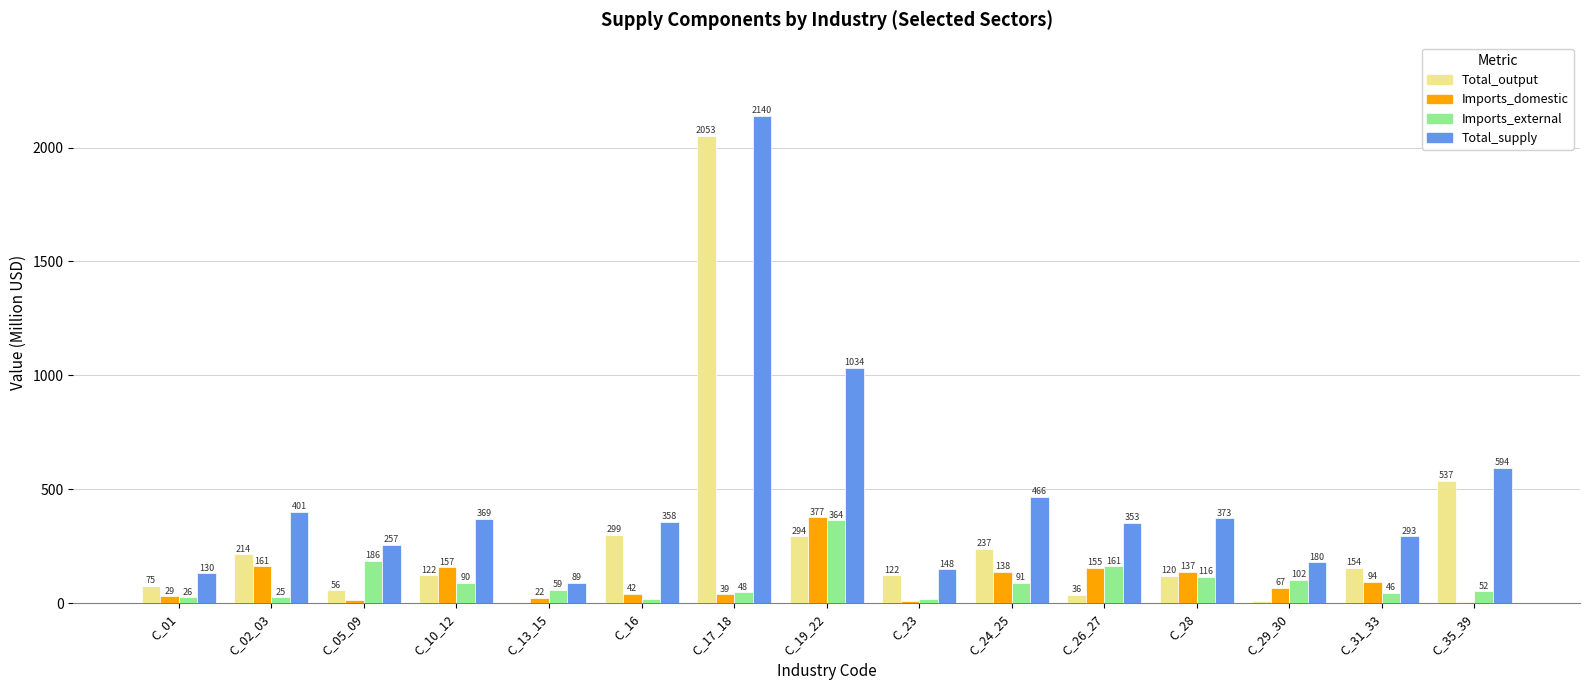

What is the sum of all Imports_external values?

1402.0